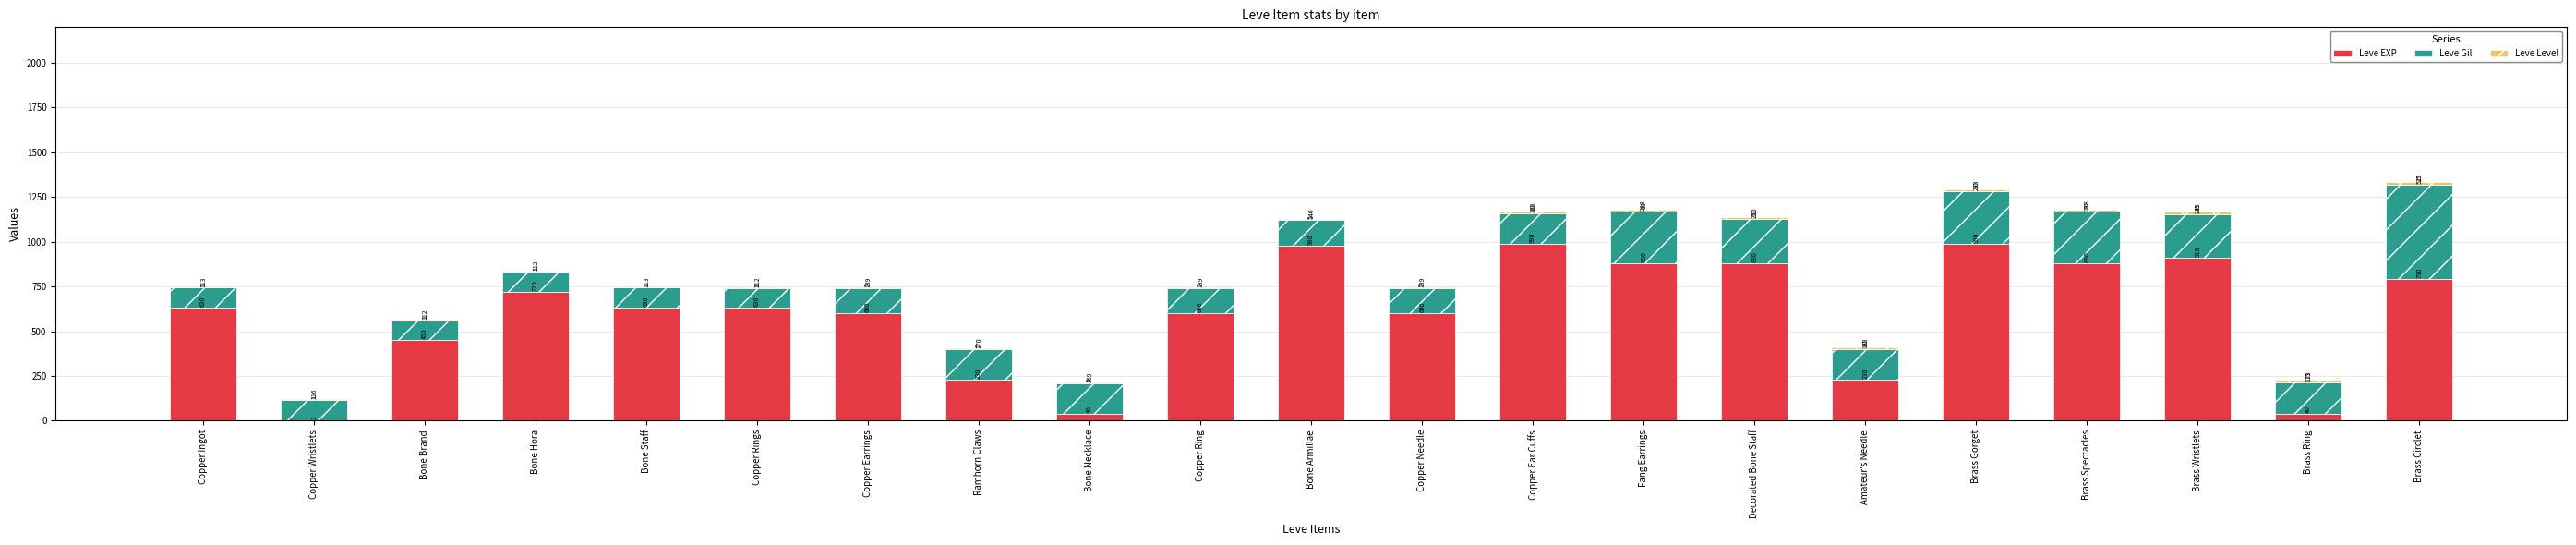

The Leve EXP series shows 880 at Fang Earrings. True or false?

True